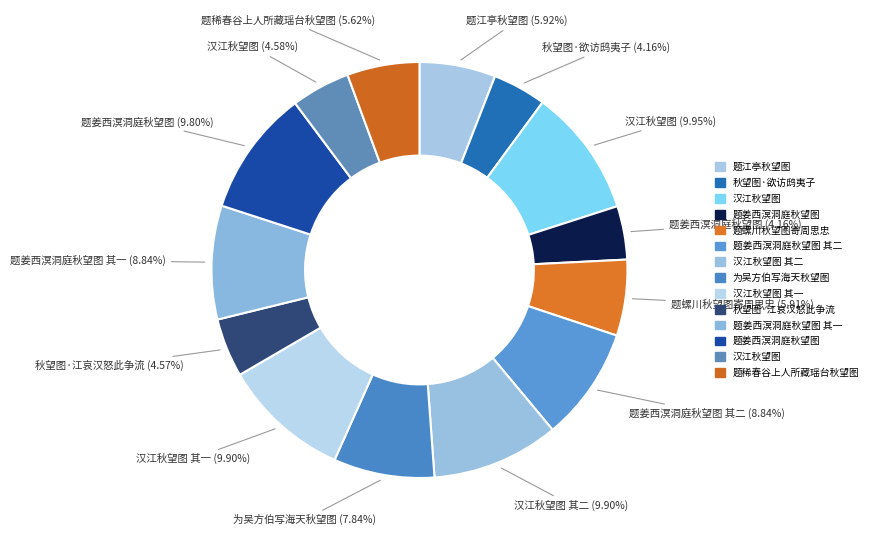

To the nearest percent, what is the difference between the largest and smallest slice percentages?

6%